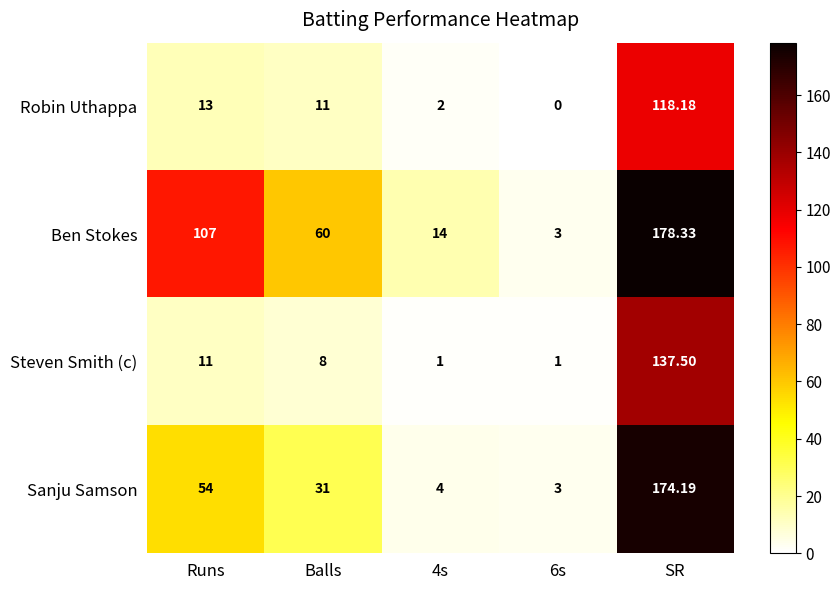

At which category is the sum across all series the highest?

SR